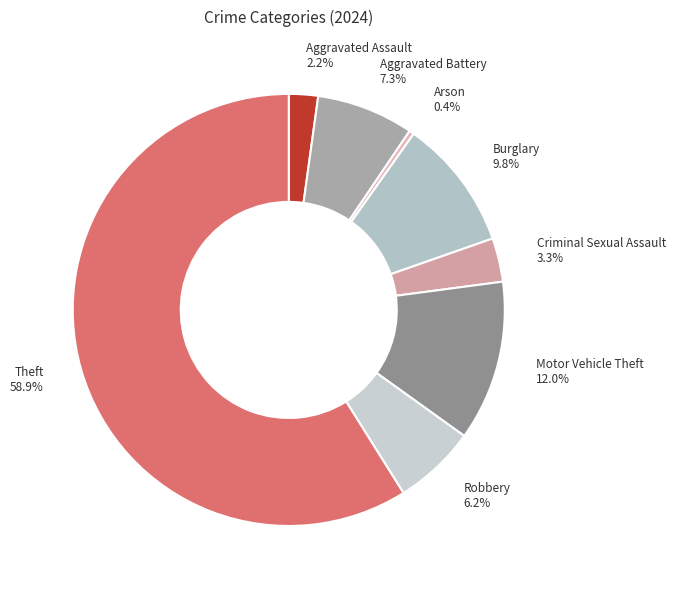

How many slices are in this pie chart?

8